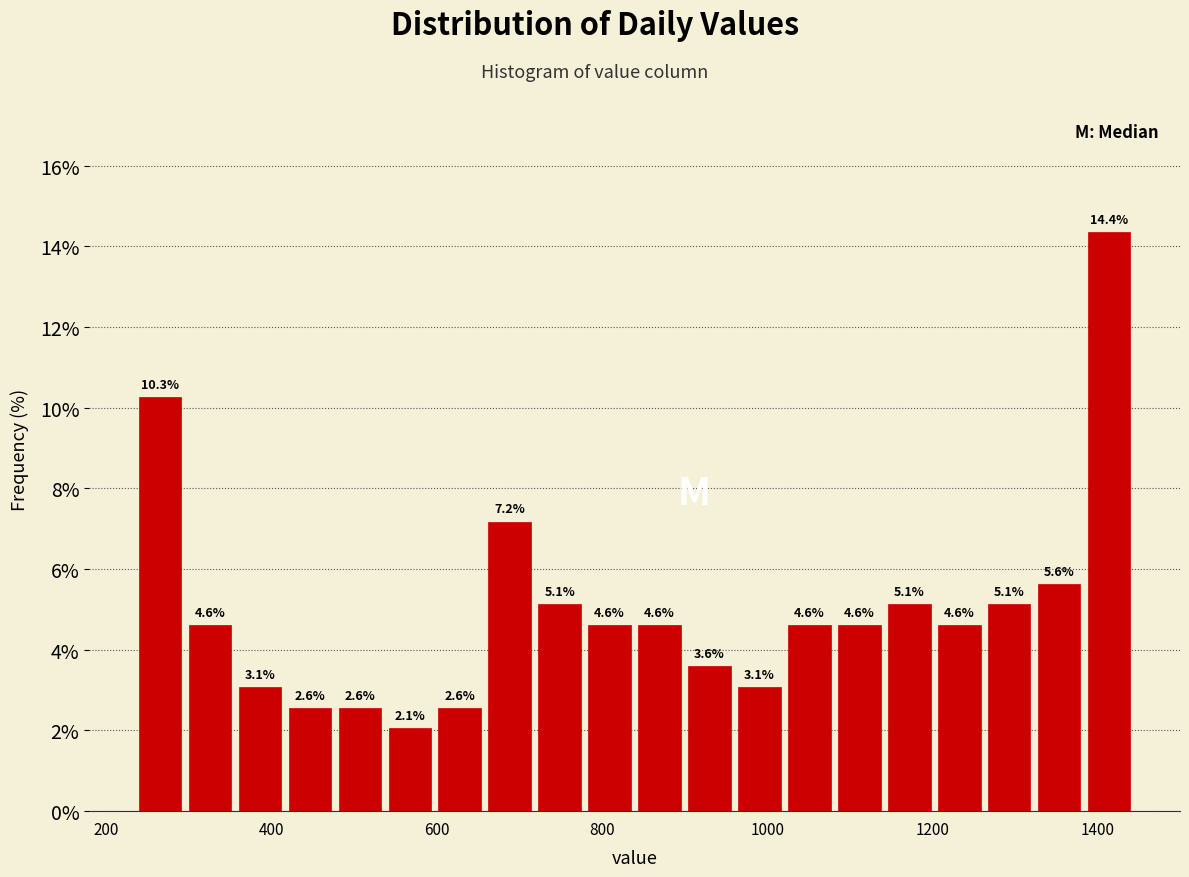

Around what value on the x-axis is the tallest bar? Give the approximate position of its centre, as read against the axis.

1420